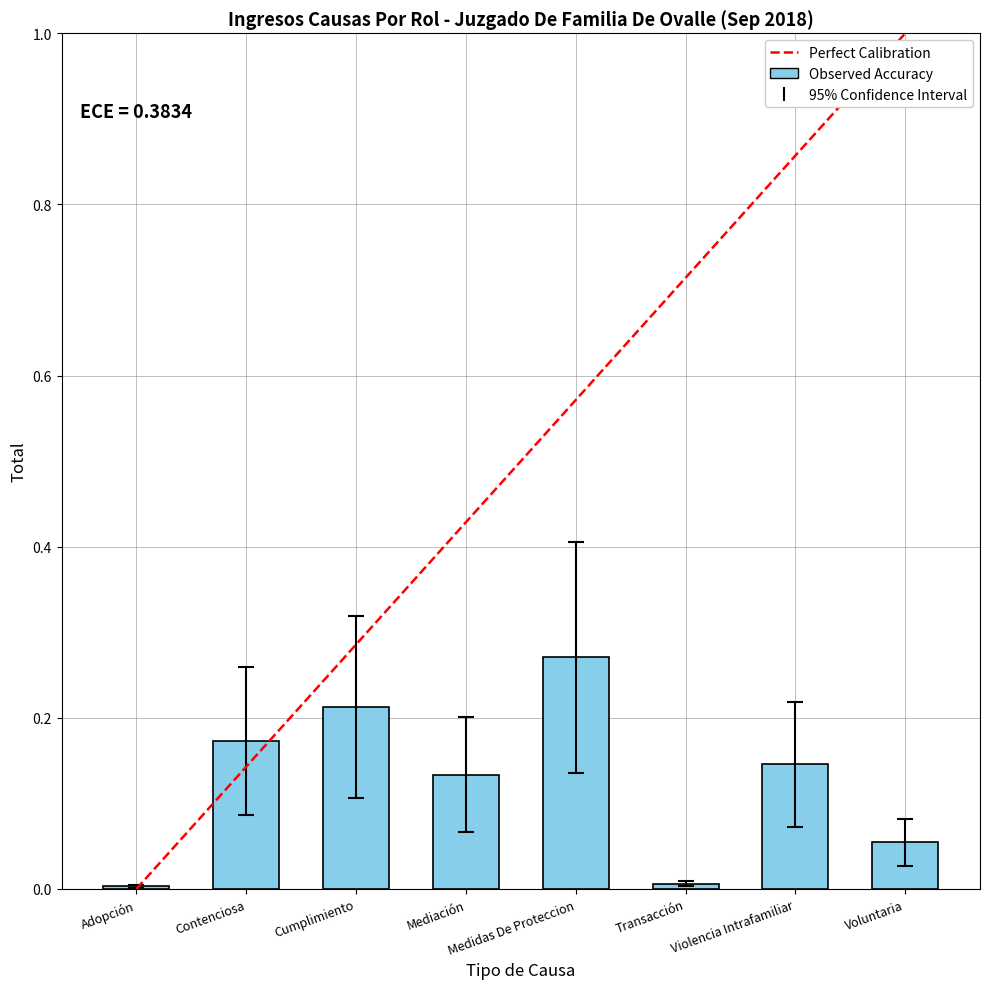

What is the sum of all values?

1.0